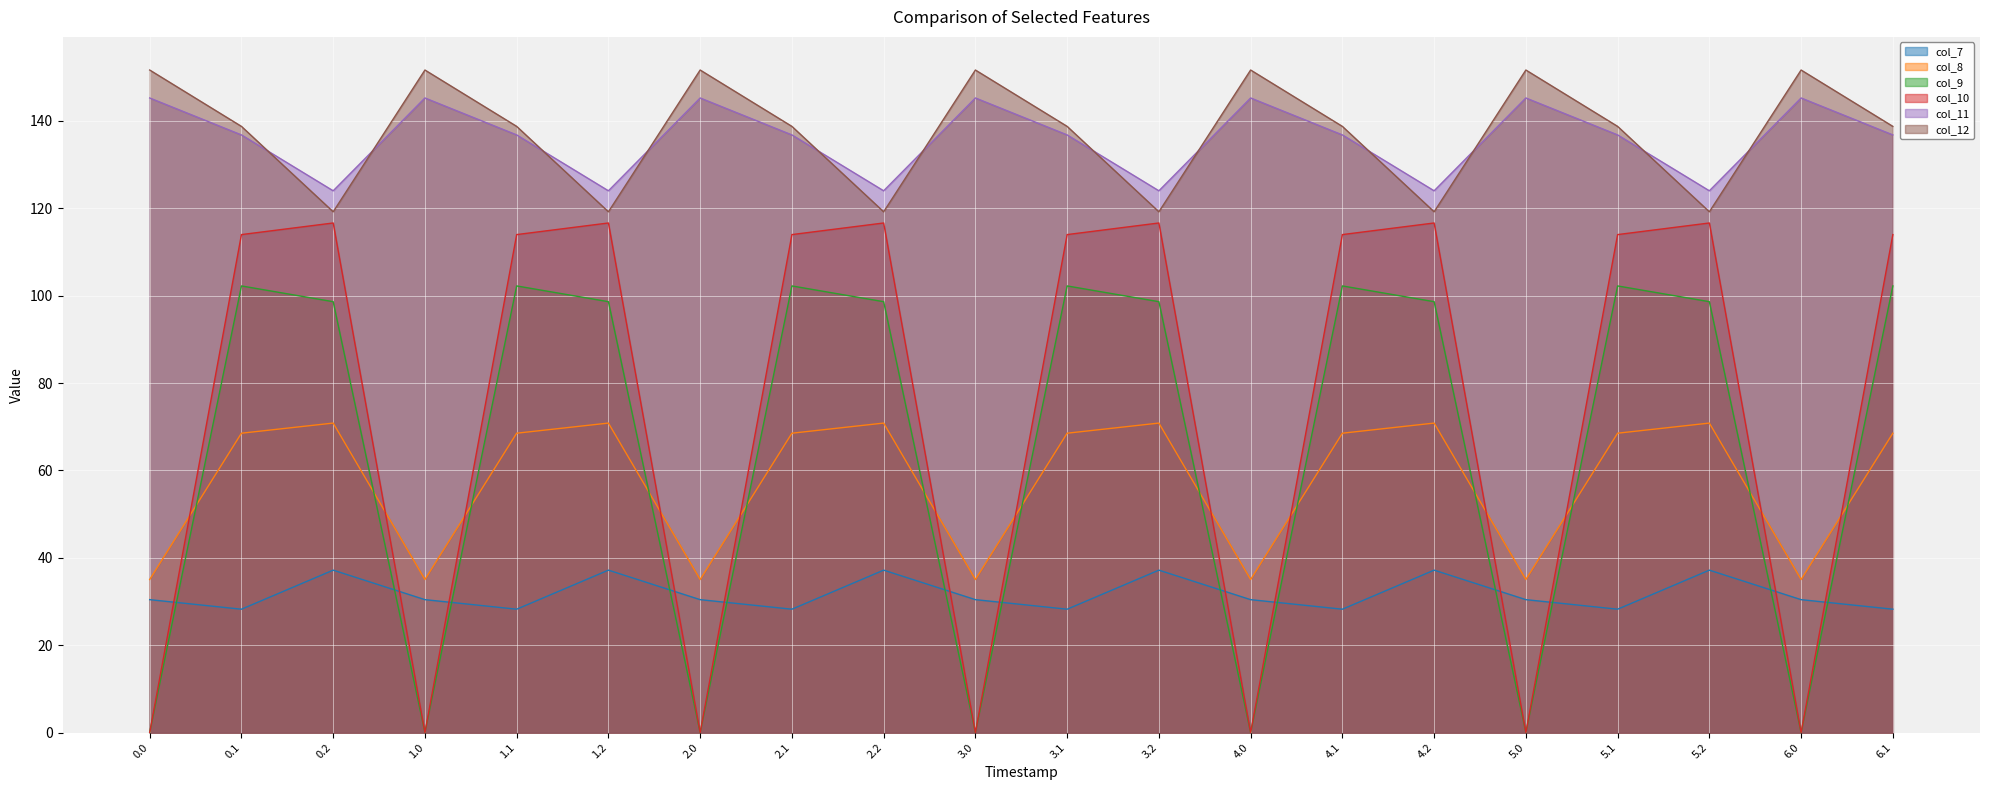

What is the label of the 19th point from the left?

6.0